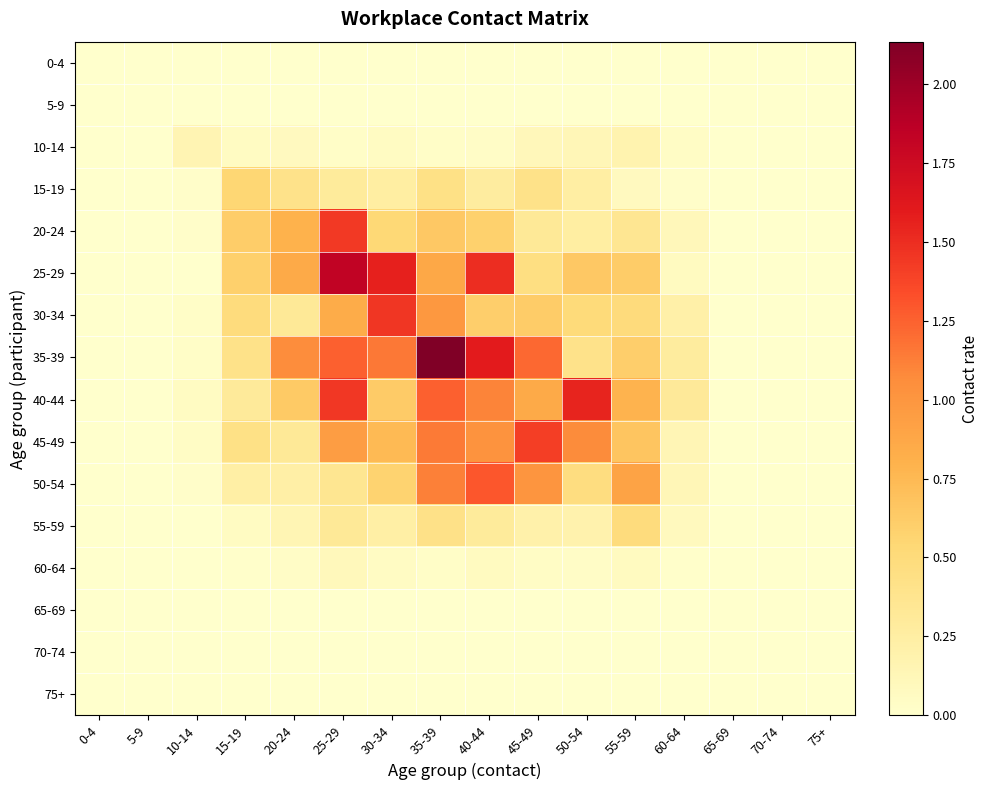

What is the maximum value shown in the chart?

2.1